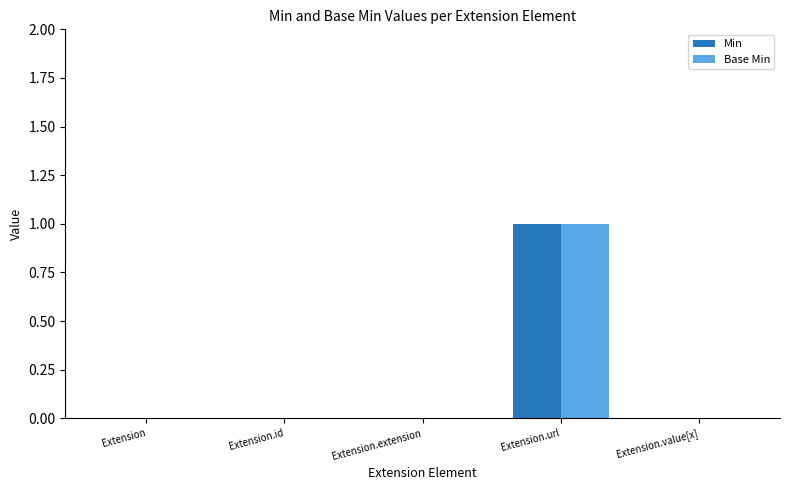

The value of Base Min at Extension.url is 2. True or false?

False